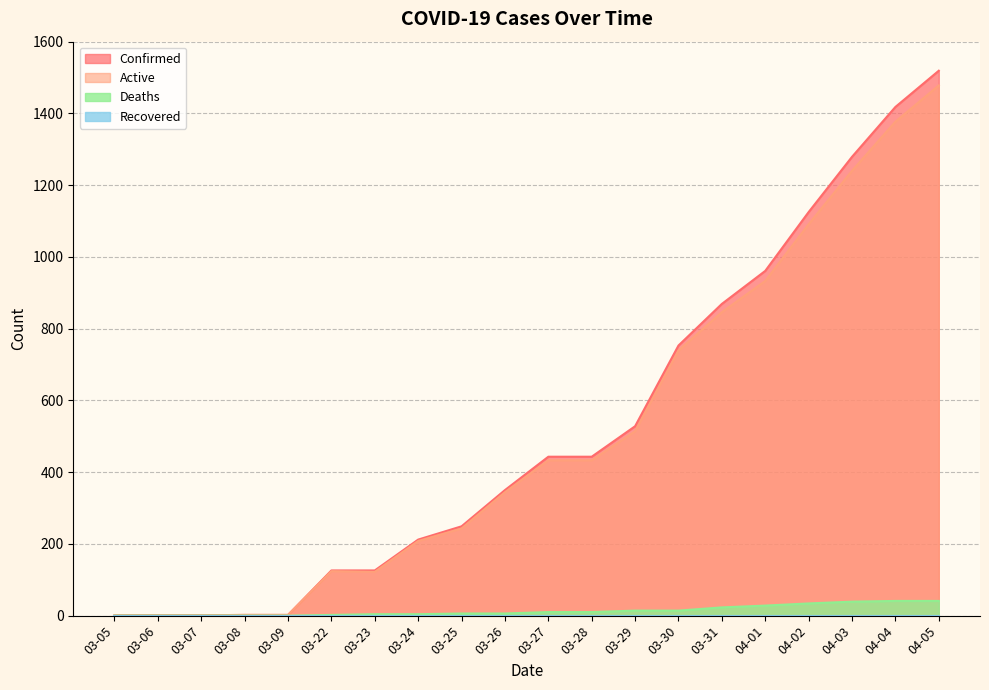

What is the difference between the maximum and minimum values in the Active series?

1477